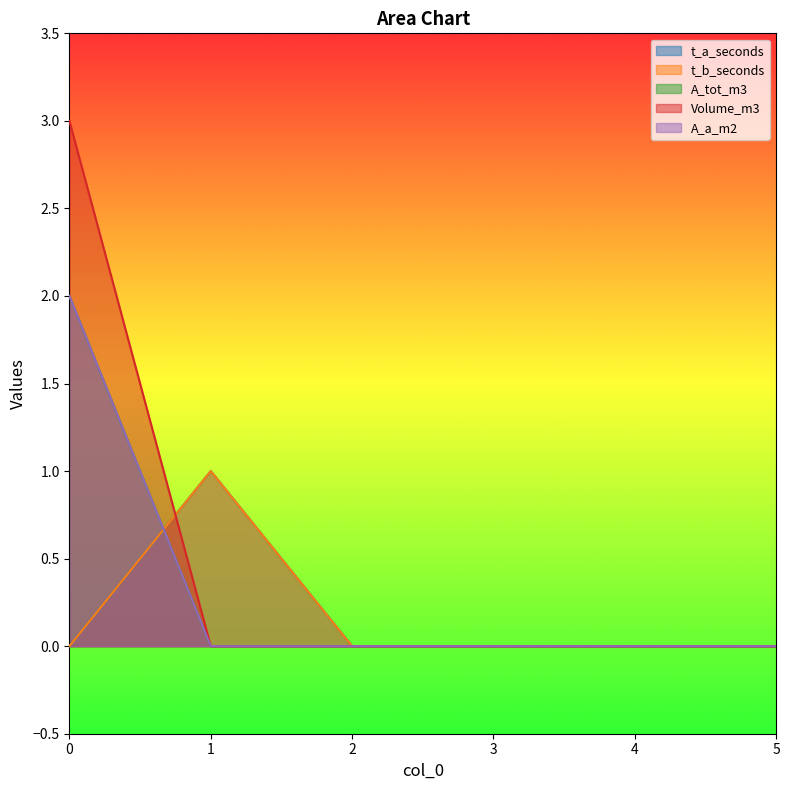

What is the greatest value displayed?

3